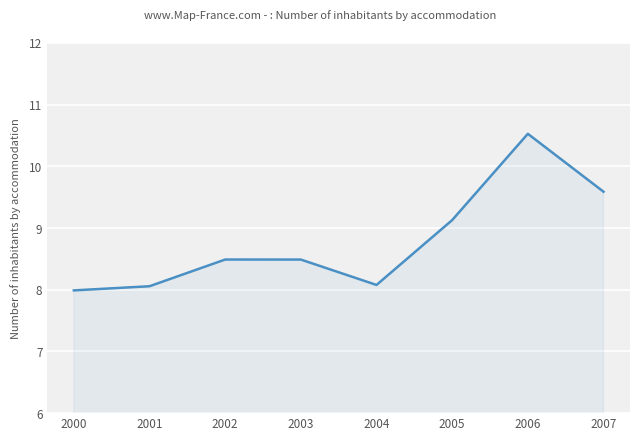

The chart shows a value of 8.5 at 2003. True or false?

True